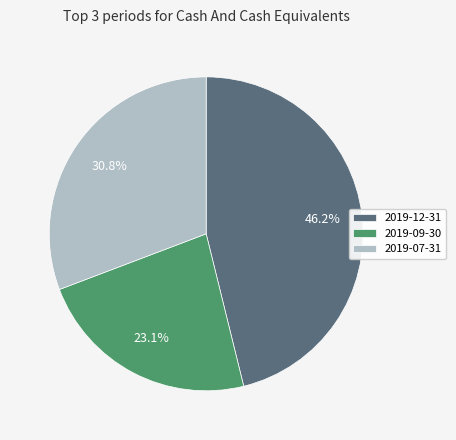

How many slices are in this pie chart?

3